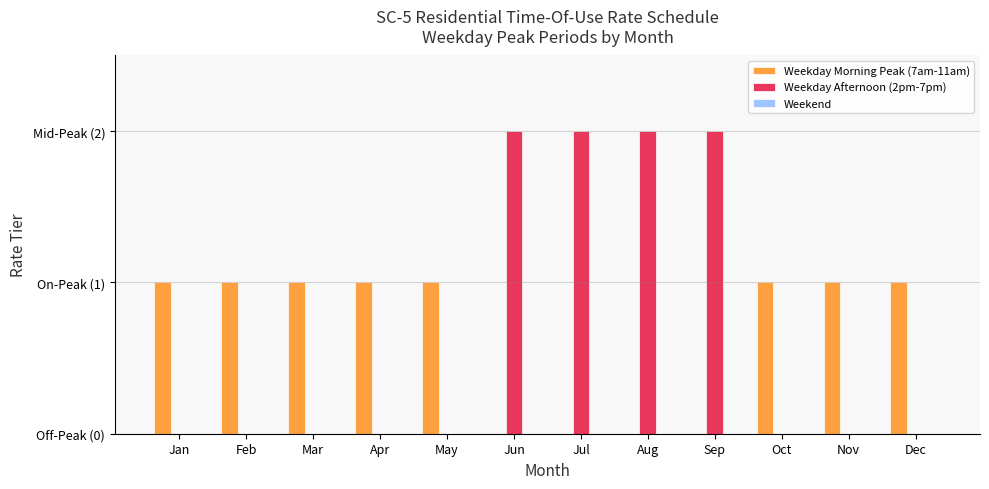

What is the difference between the maximum and minimum values in the Weekday Afternoon (2pm-7pm) series?

2